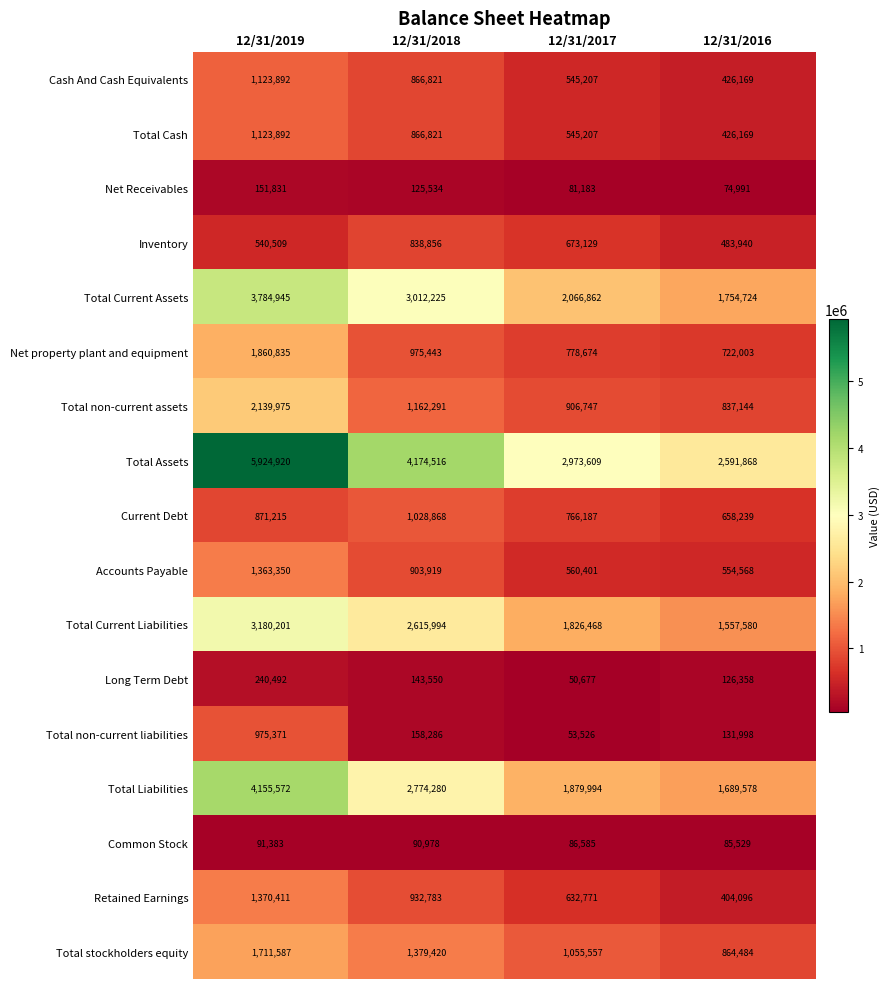

Which series changed the most between 12/31/2019 and 12/31/2016?

Total Assets